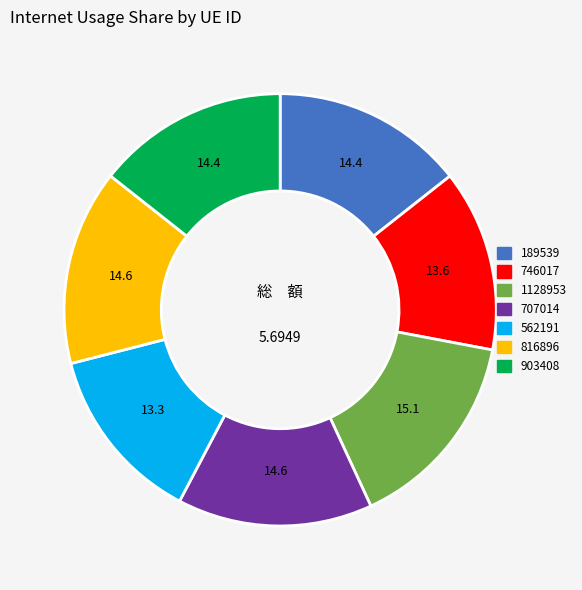

Does any single category account for the majority?

No